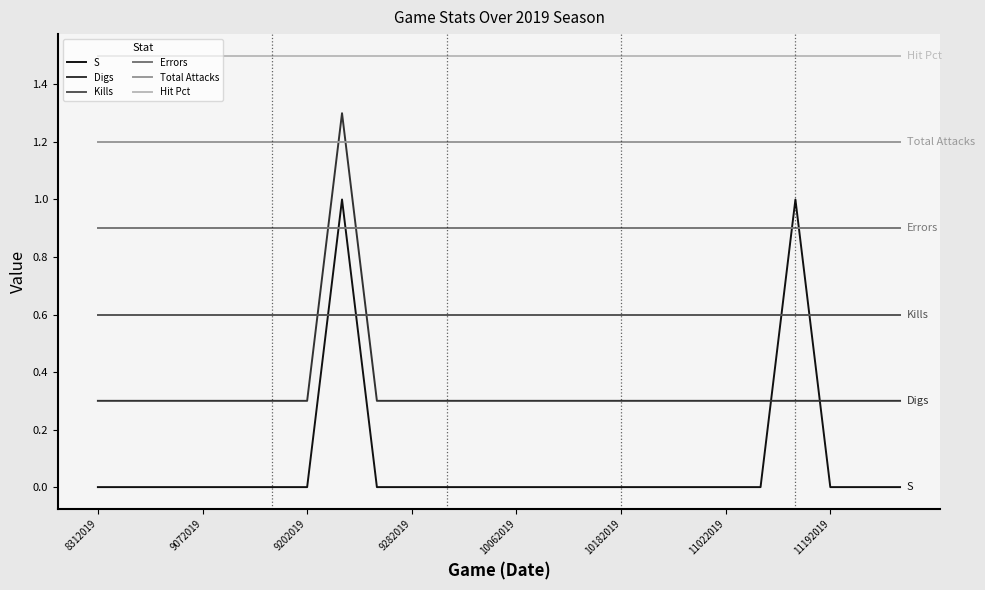

What is the maximum value shown in the chart?

1.5